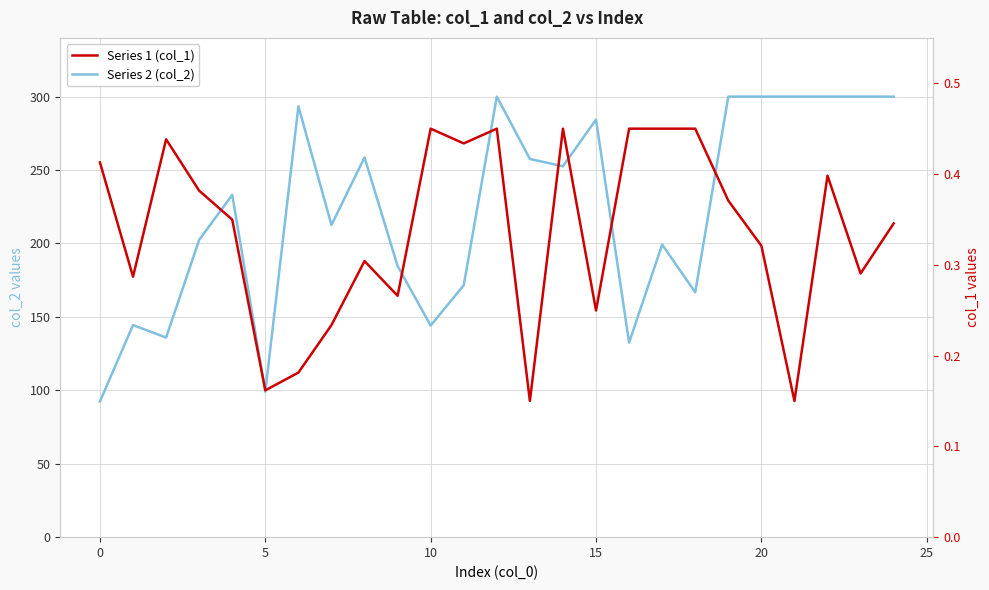

Which category has the lowest value across all series?

13